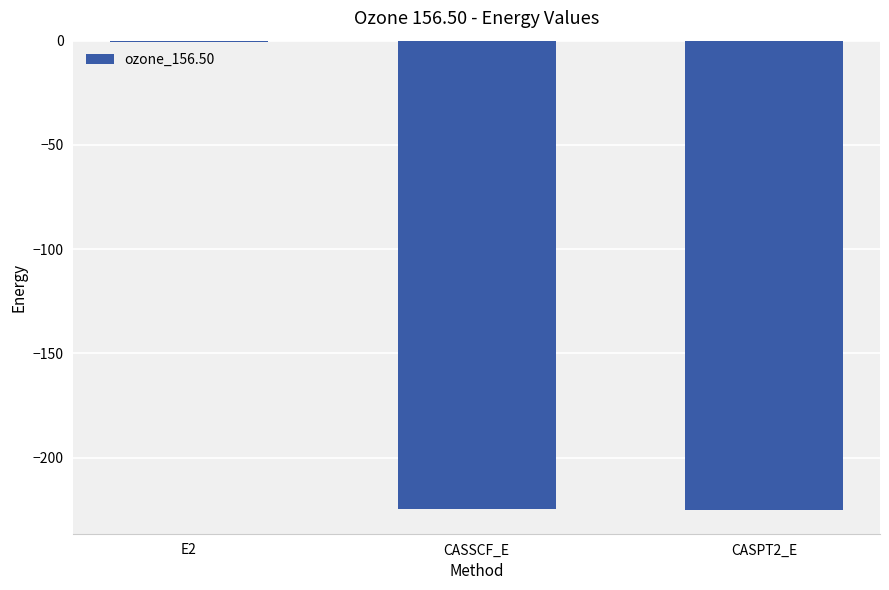

Is it true that the value at CASPT2_E is -225.2?

True